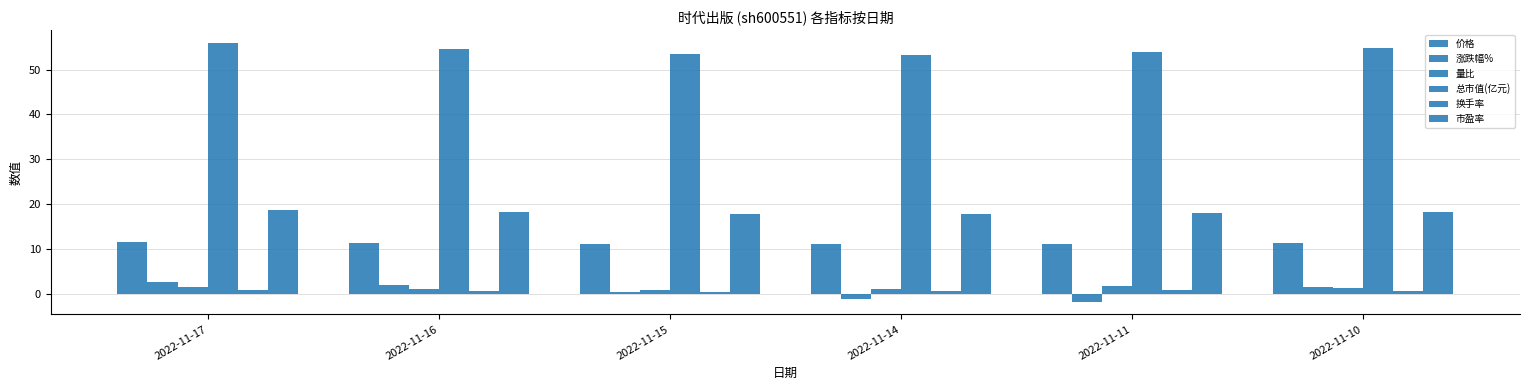

Reading left to right, extract all data points from this chart.

价格: 11.5	11.2	11.1	11.0	11.1	11.3
涨跌幅%: 2.6	1.8	0.5	-1.2	-1.8	1.5
量比: 1.4	1.0	0.8	1.1	1.6	1.2
总市值(亿元): 55.9	54.5	53.5	53.3	53.9	54.9
换手率: 0.8	0.5	0.4	0.5	0.7	0.5
市盈率: 18.6	18.2	17.8	17.8	18.0	18.3